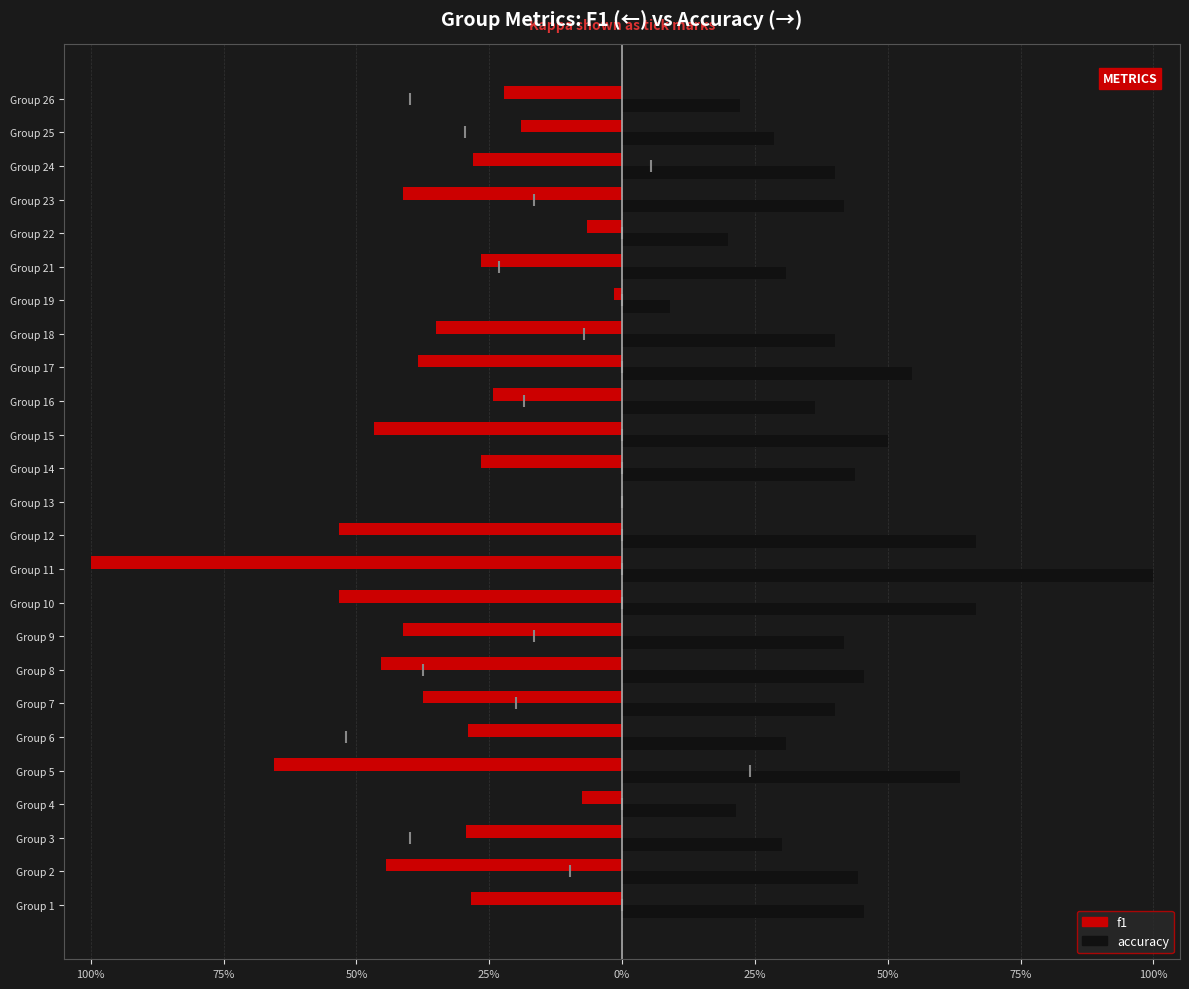

What are all the series names shown in the legend?

f1, accuracy